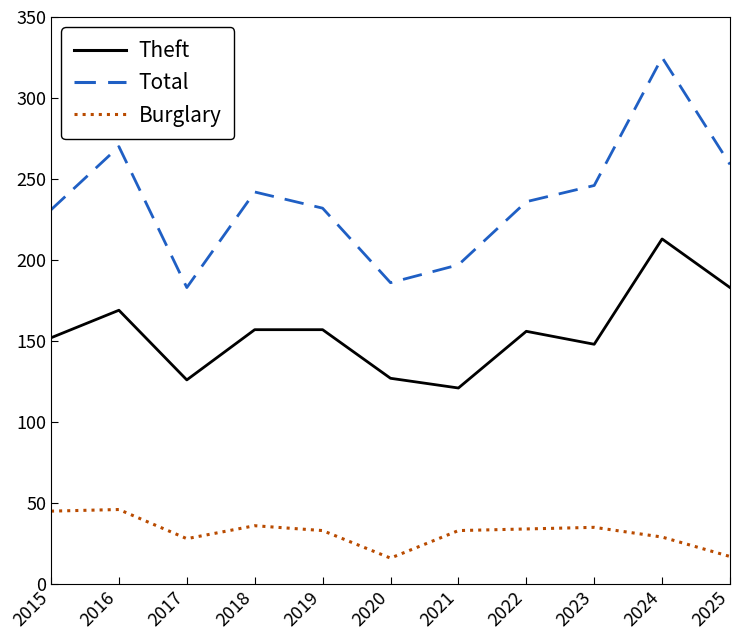

At which category is the sum across all series the highest?

2024